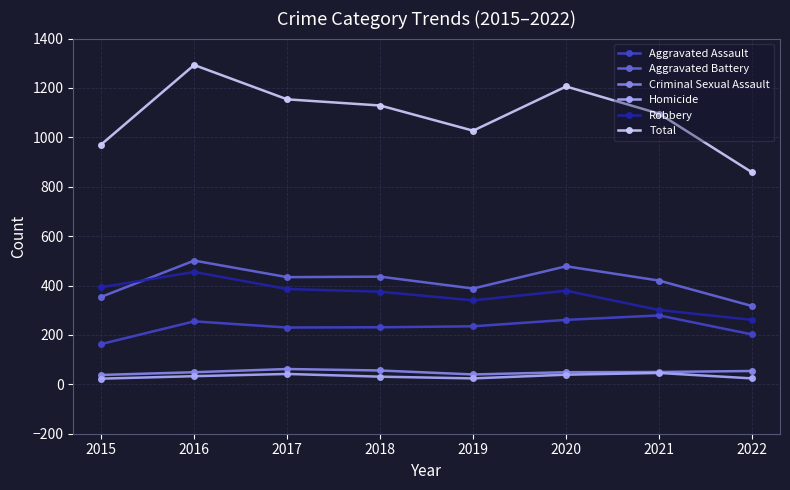

Which series has the largest total across all categories?

Total